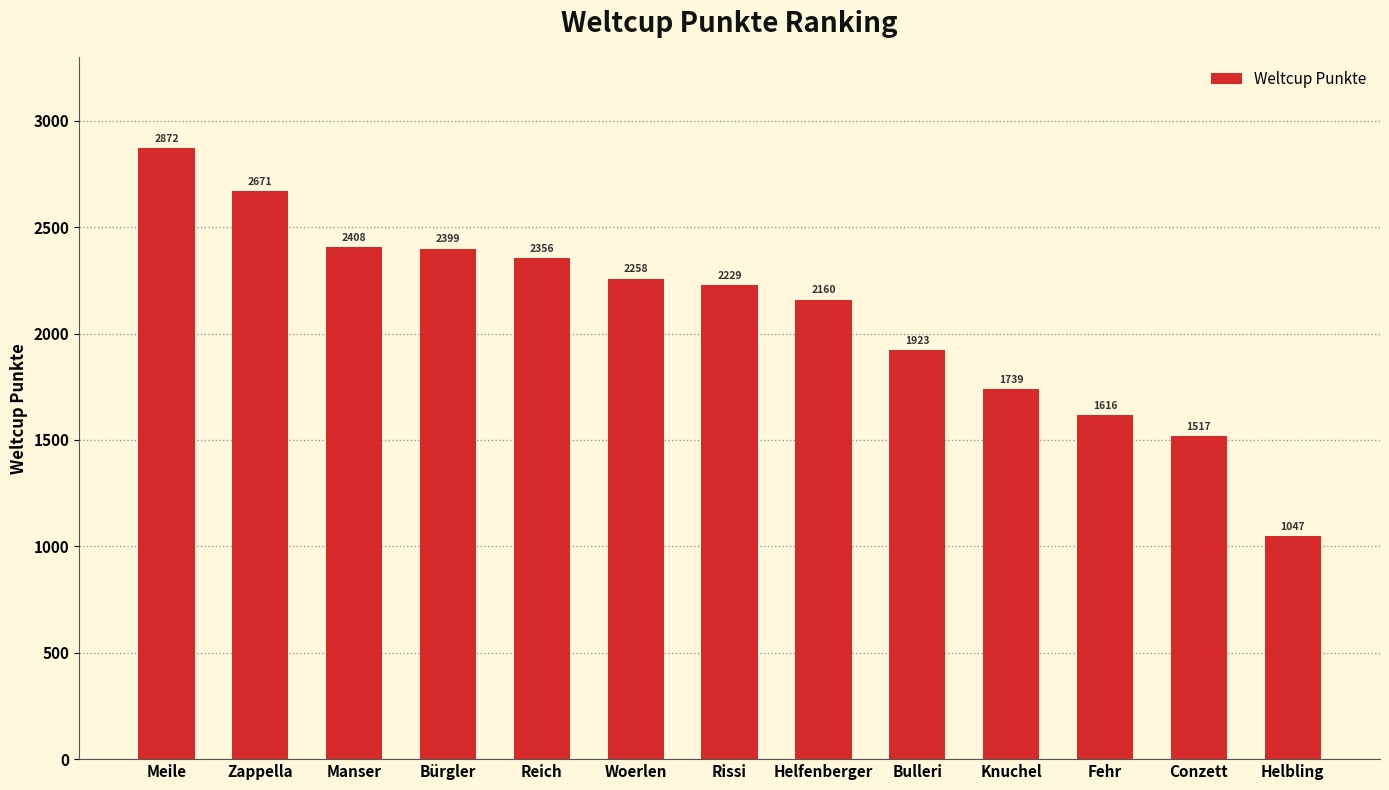

Rank the categories by value from lowest to highest.

Helbling, Conzett, Fehr, Knuchel, Bulleri, Helfenberger, Rissi, Woerlen, Reich, Bürgler, Manser, Zappella, Meile